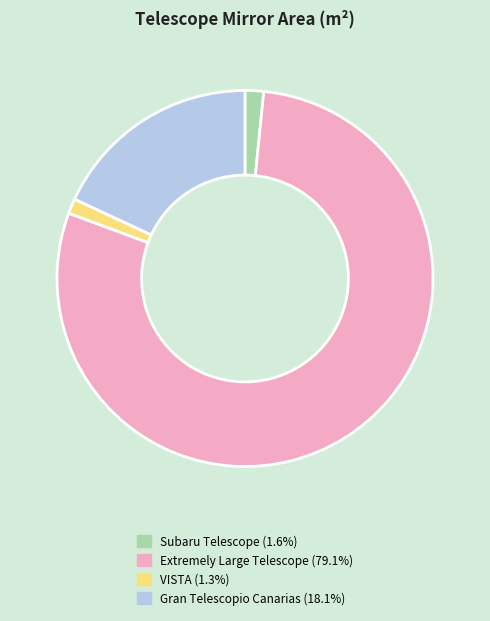

Count the number of slices in the pie.

4